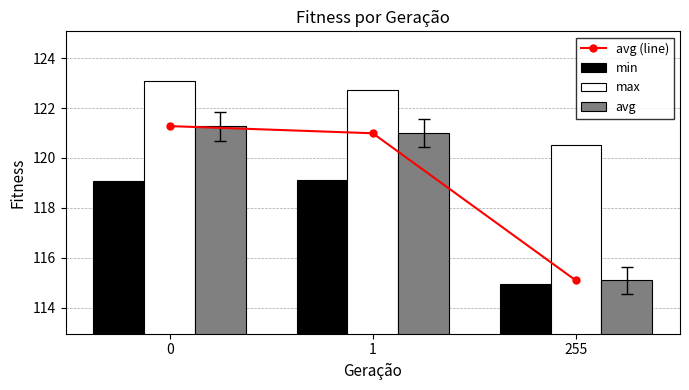

Count the number of categories in the chart.

3